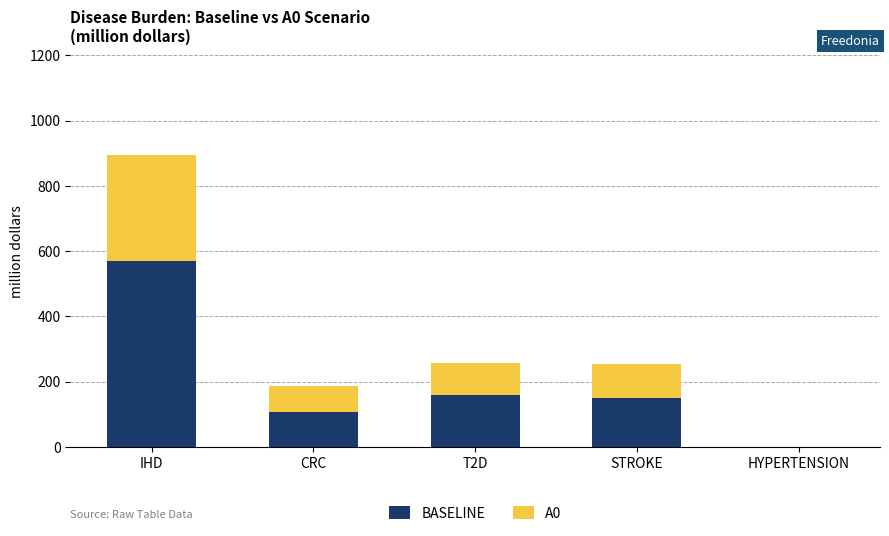

What is the sum of the BASELINE values at IHD and T2D?

729.9